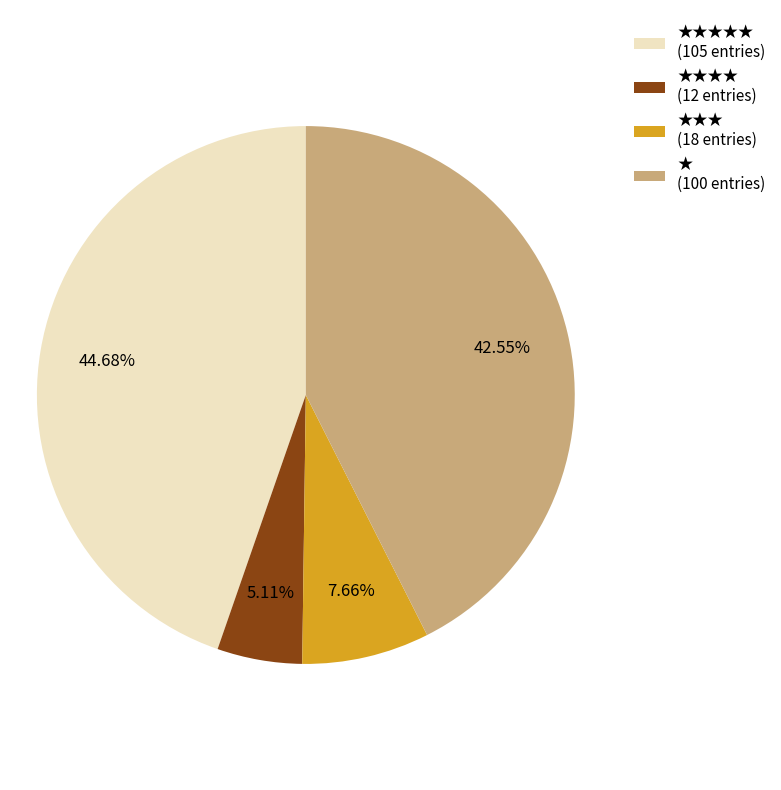

Rank the categories by value from highest to lowest.

★★★★★ (105 entries), ★ (100 entries), ★★★ (18 entries), ★★★★ (12 entries)